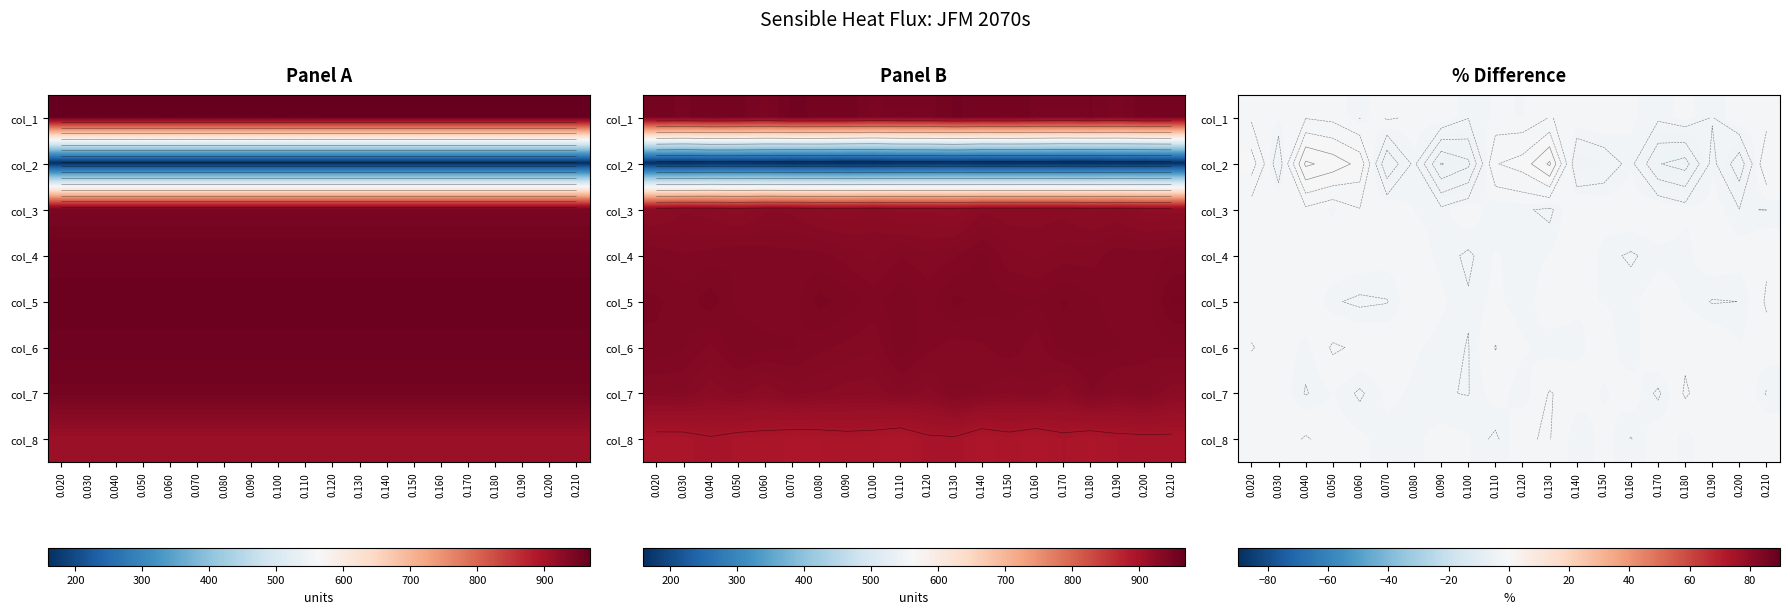

What is the total value across all series at 0.150?

-16.7